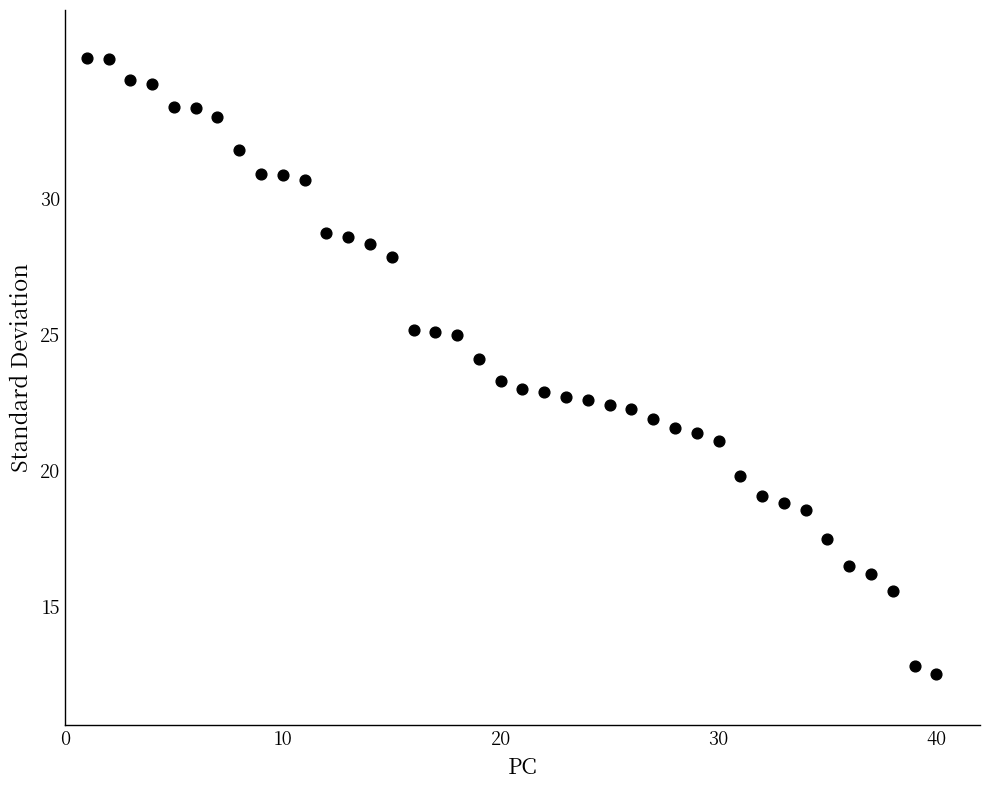

What is the range of Y values (max minus min)?

22.7